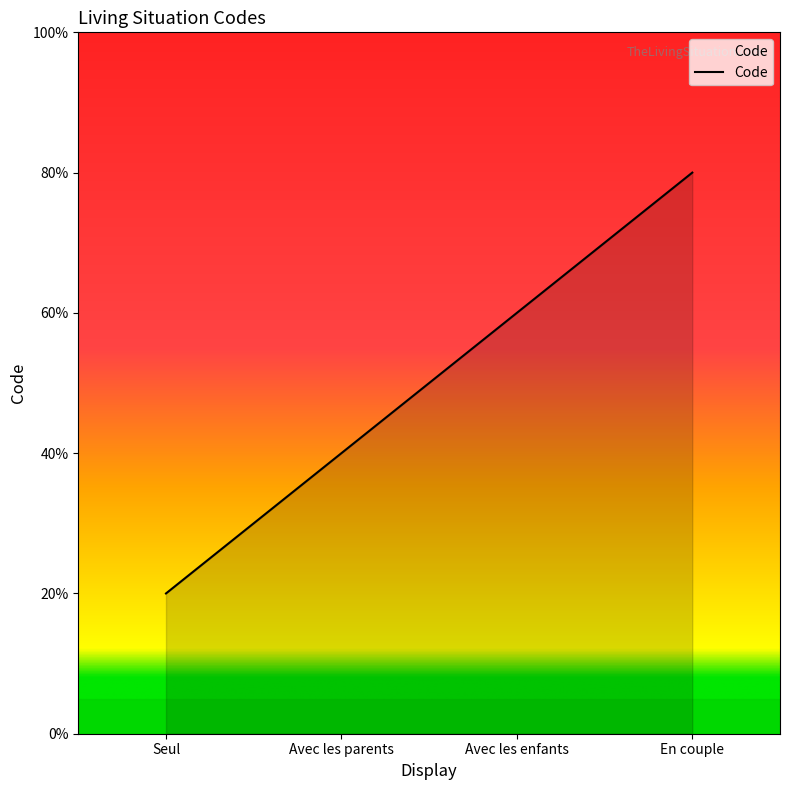

Does the chart have visible grid lines?

No